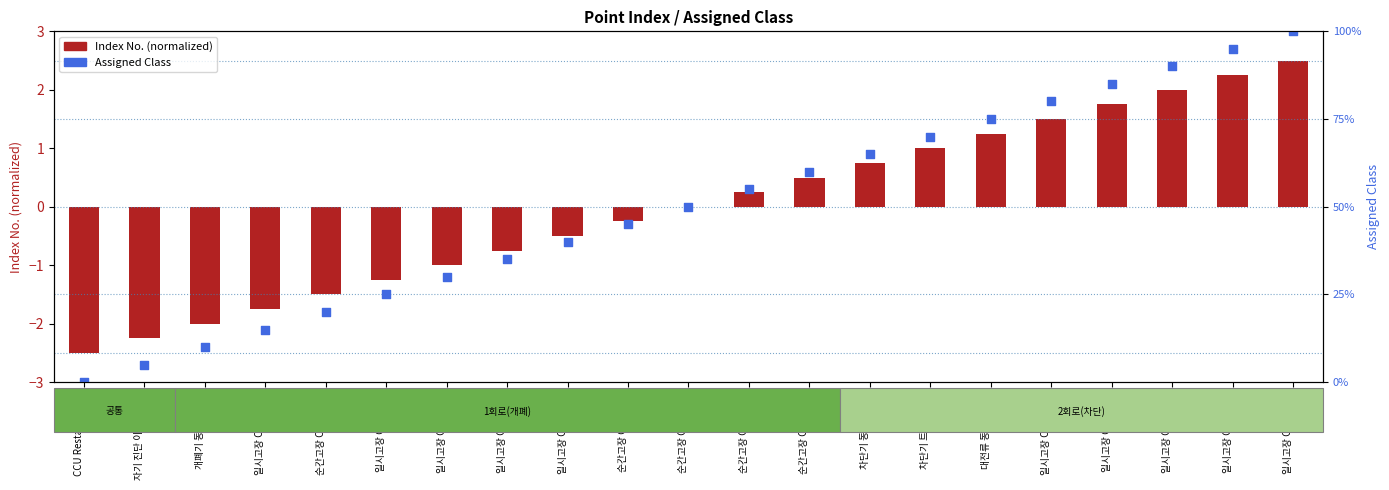

Which series has the largest Y range (max minus min)?

Assigned Class (percentile)